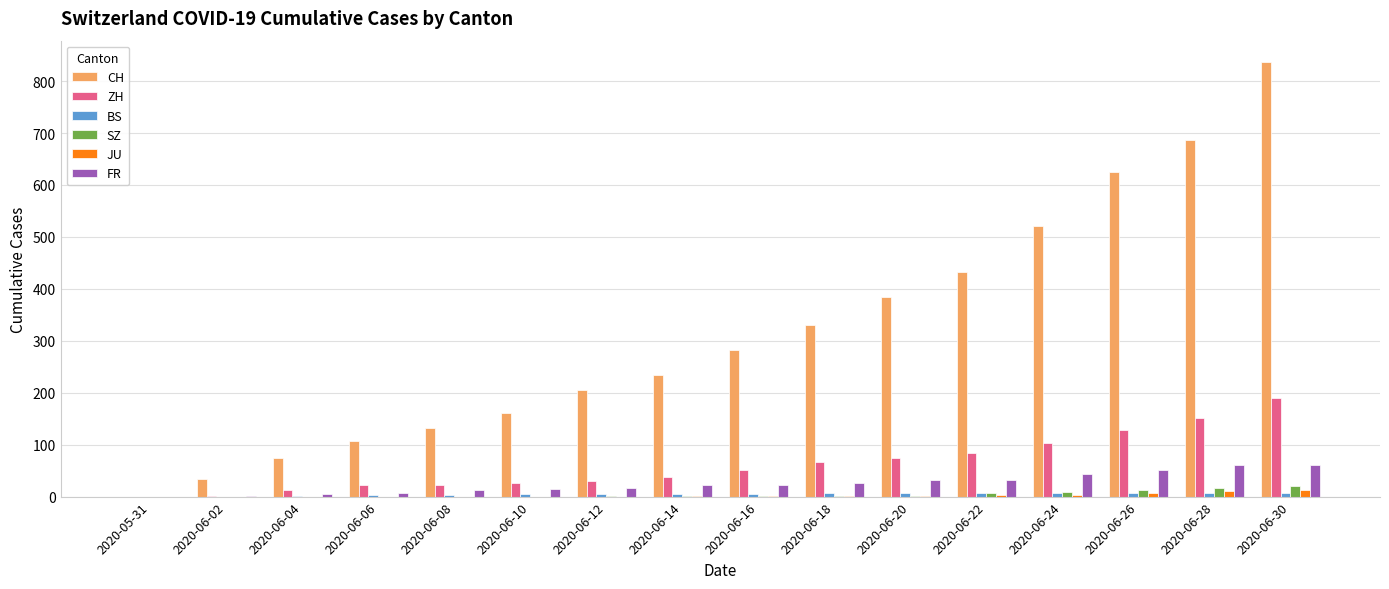

How many groups of bars are there?

16